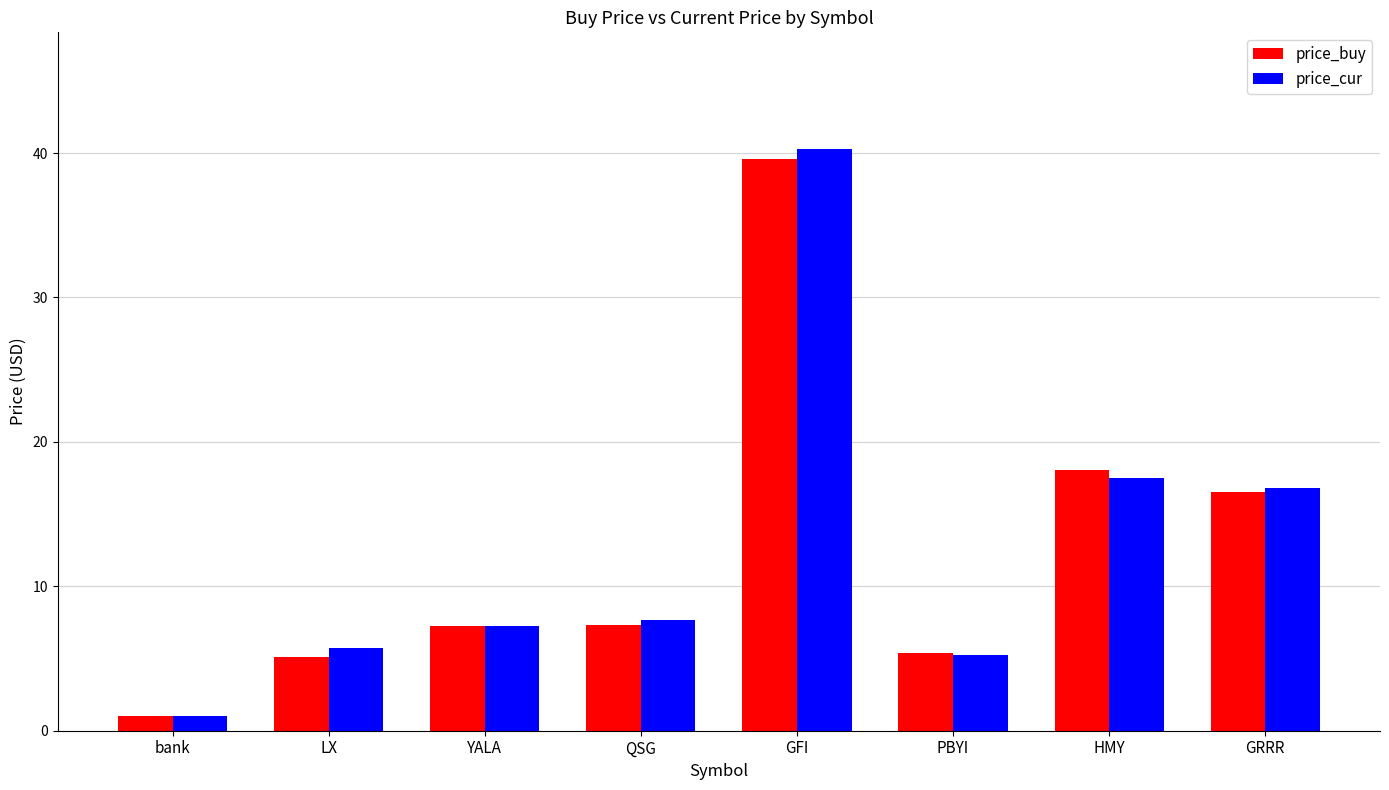

Read the price_buy value at bank.

1.0